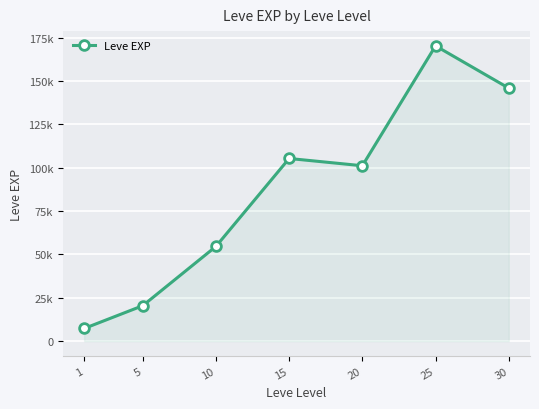

True or false: the data has more than 0 interior local peaks.

True